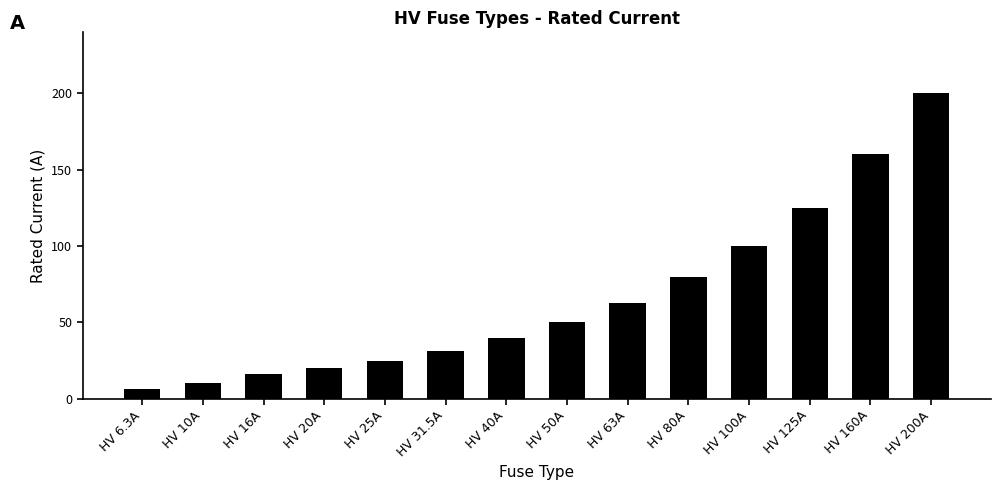

How many bars are there in total?

14